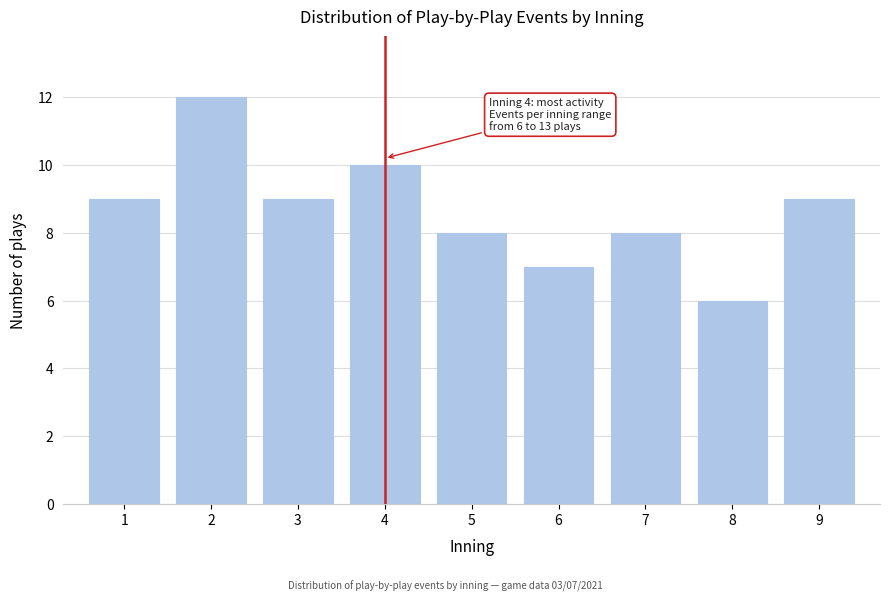

Reading left to right, what are all the values shown in this chart?

1=9	2=12	3=9	4=10	5=8	6=7	7=8	8=6	9=9